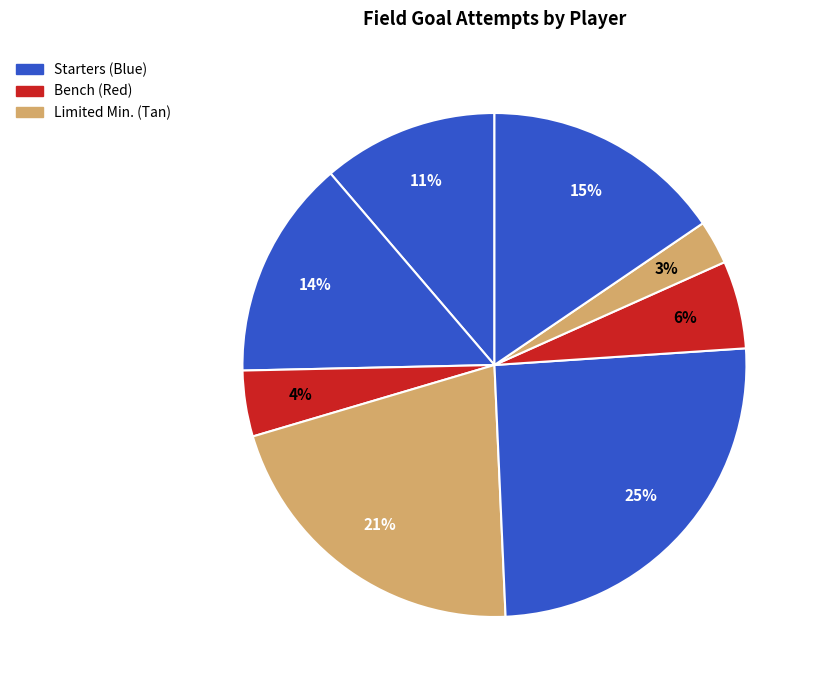

Rank the categories by value from highest to lowest.

K. Anderson, J. Nelson Jr., E. Asamoah, D. Painter, A. Carr, J. Davis, G. Arletti, W. Peterson